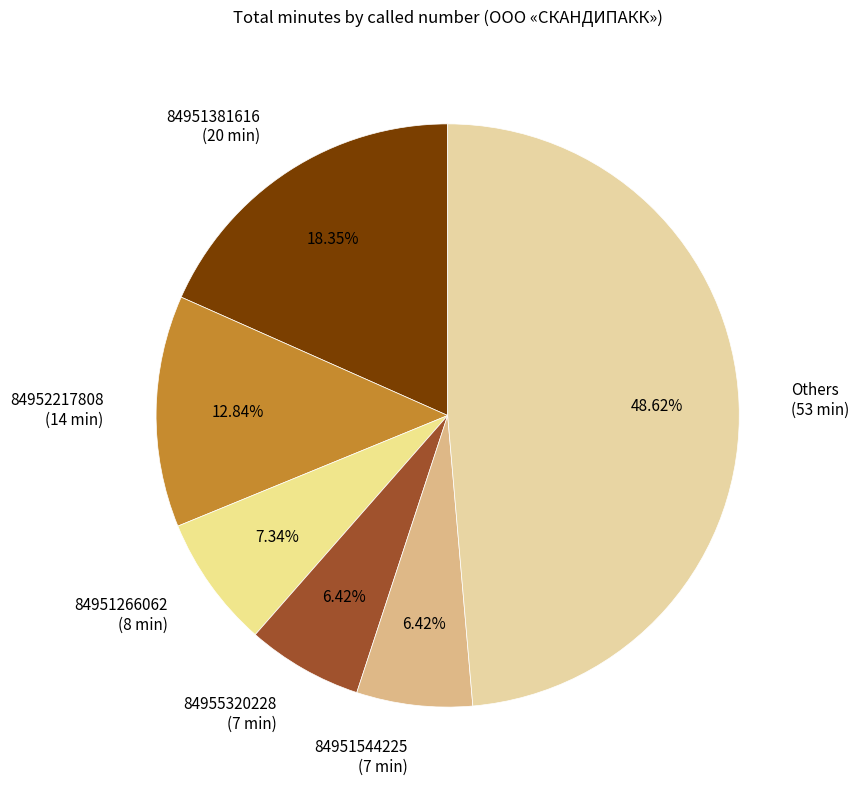

Which category has the biggest portion of the pie?

Others